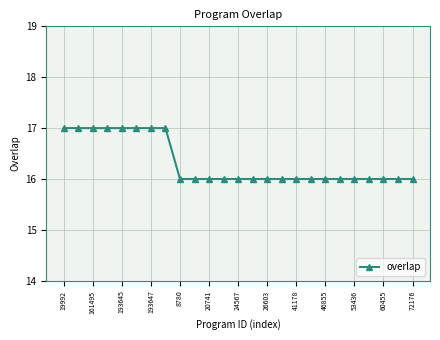

What is the sum of all values?

408